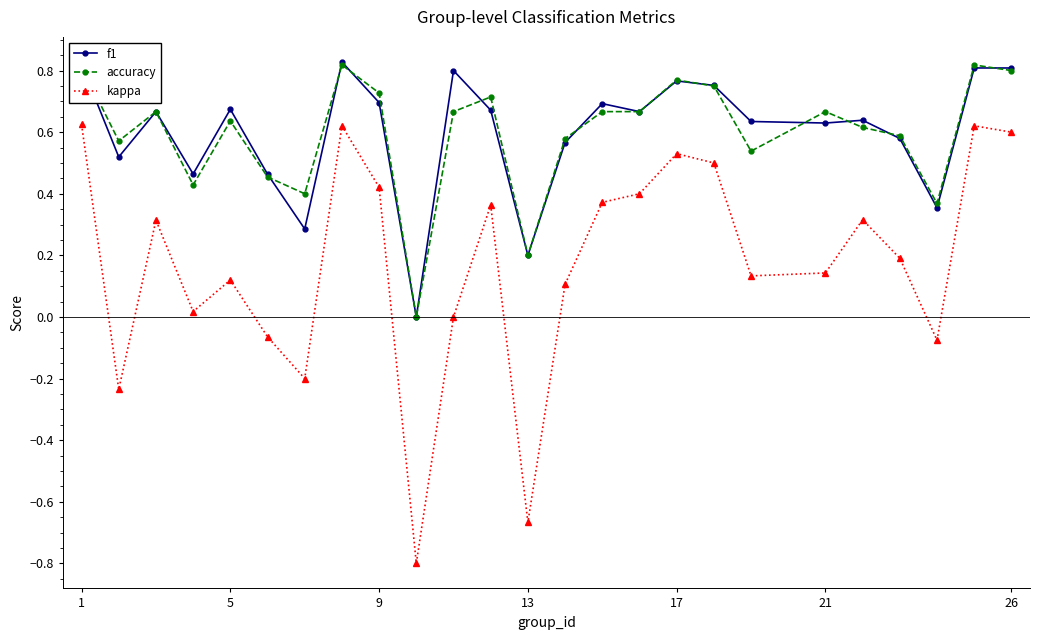

True or false: f1 has more than 2 points higher than both neighbors.

True